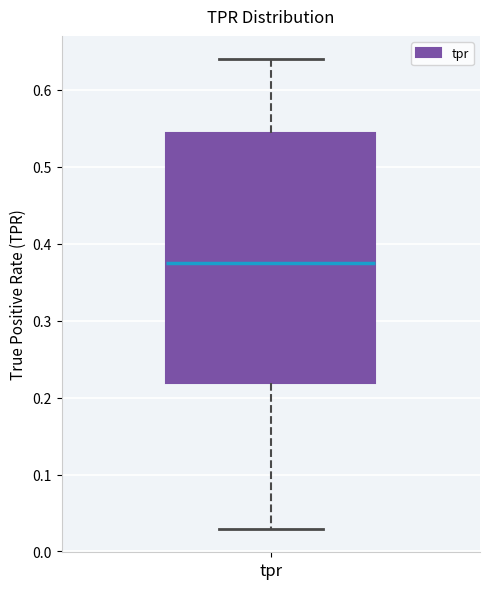

Read this box plot against the y-axis: the position of the median line, the range covered by the box, and the ends of both whiskers. The values are not printed on the chart, so give them approximately, as read against the axis.

median 0.38, box 0.22 to 0.54, whiskers 0.03 to 0.64